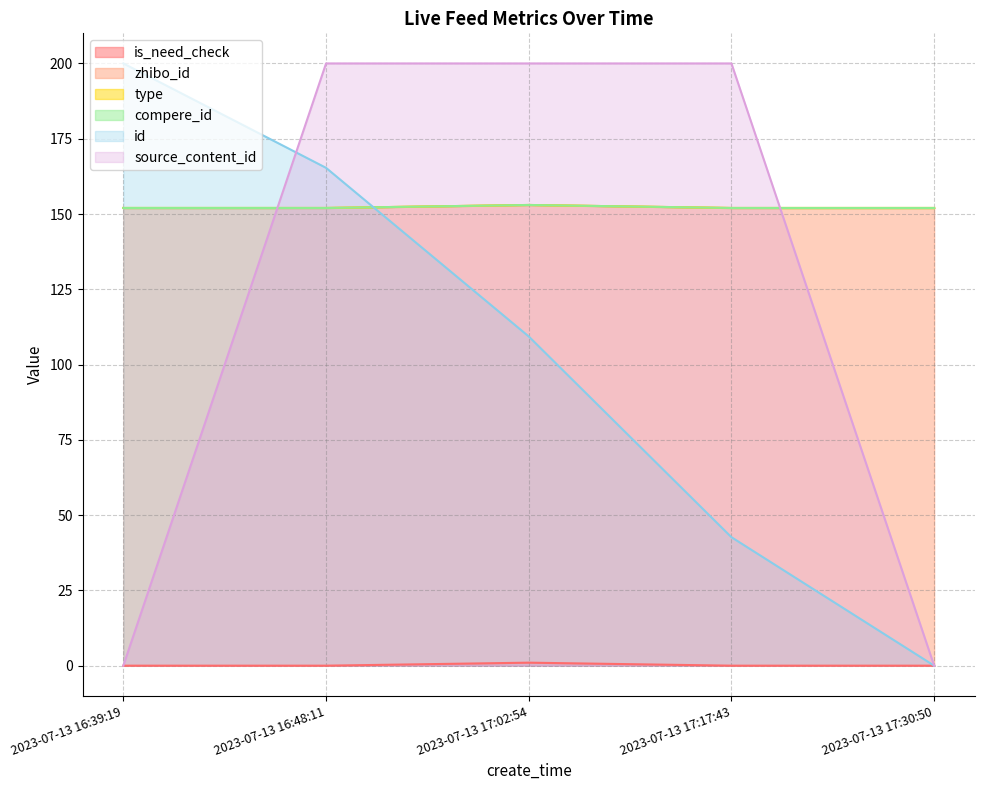

True or false: id and is_need_check cross at least once.

False